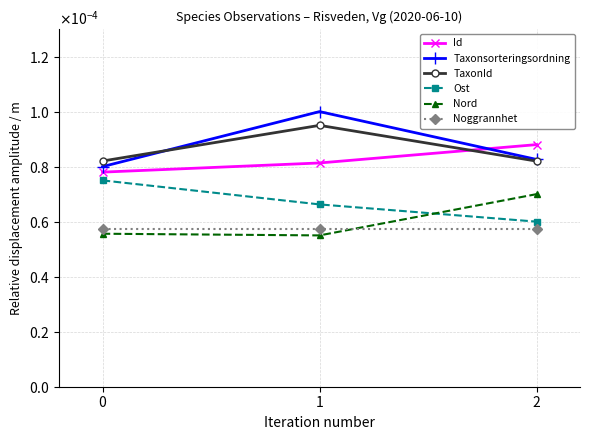

Is this an area chart (filled region under the line)?

No